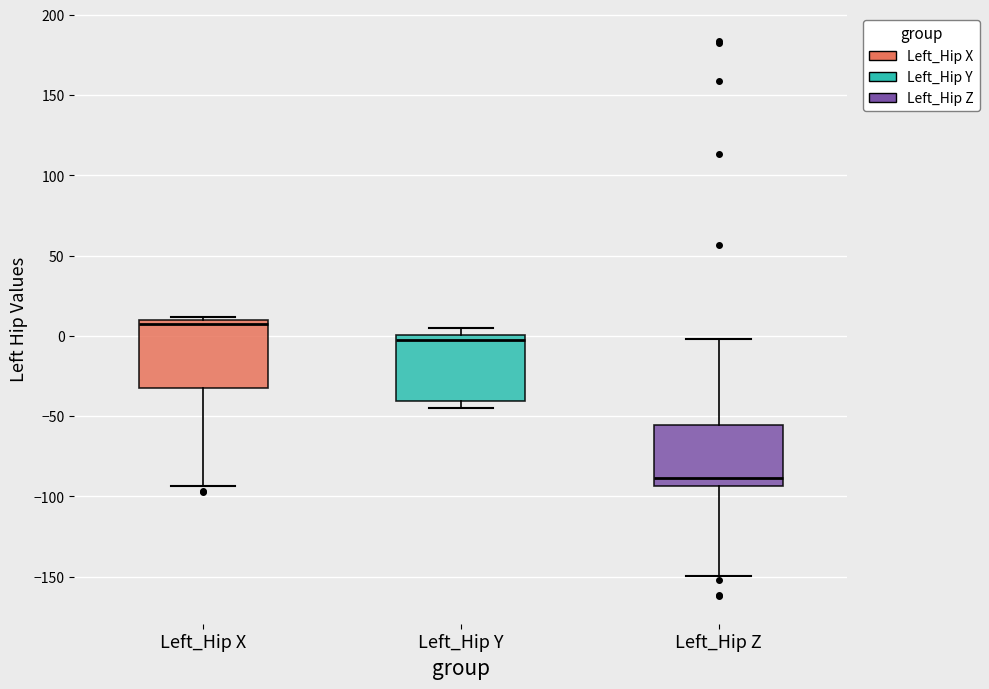

Where is the upper edge of the box for Left_Hip Y on the y-axis? The values are not printed on the chart, so give them approximately, as read against the axis.

0